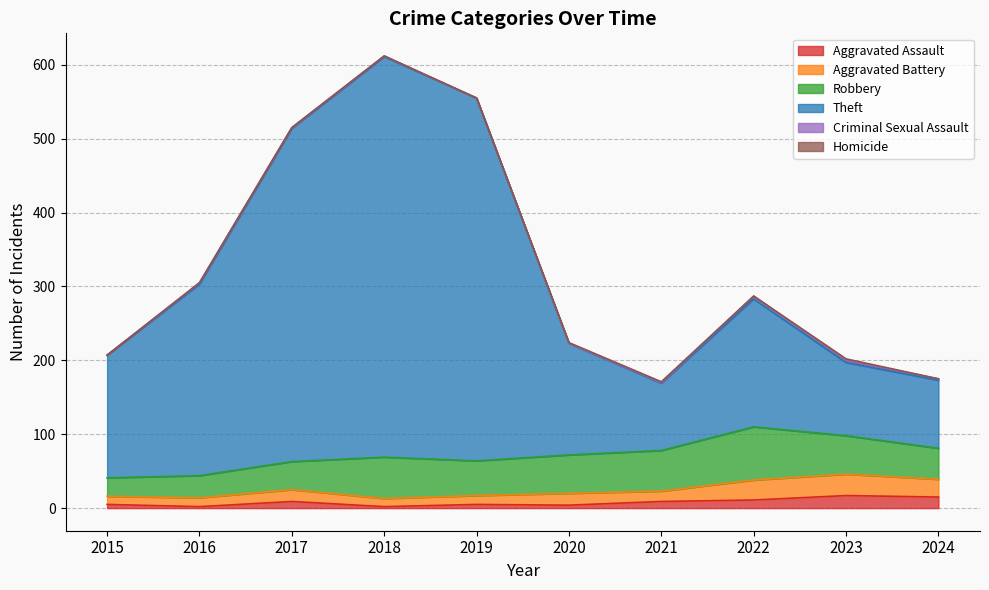

What is the greatest value displayed?

542